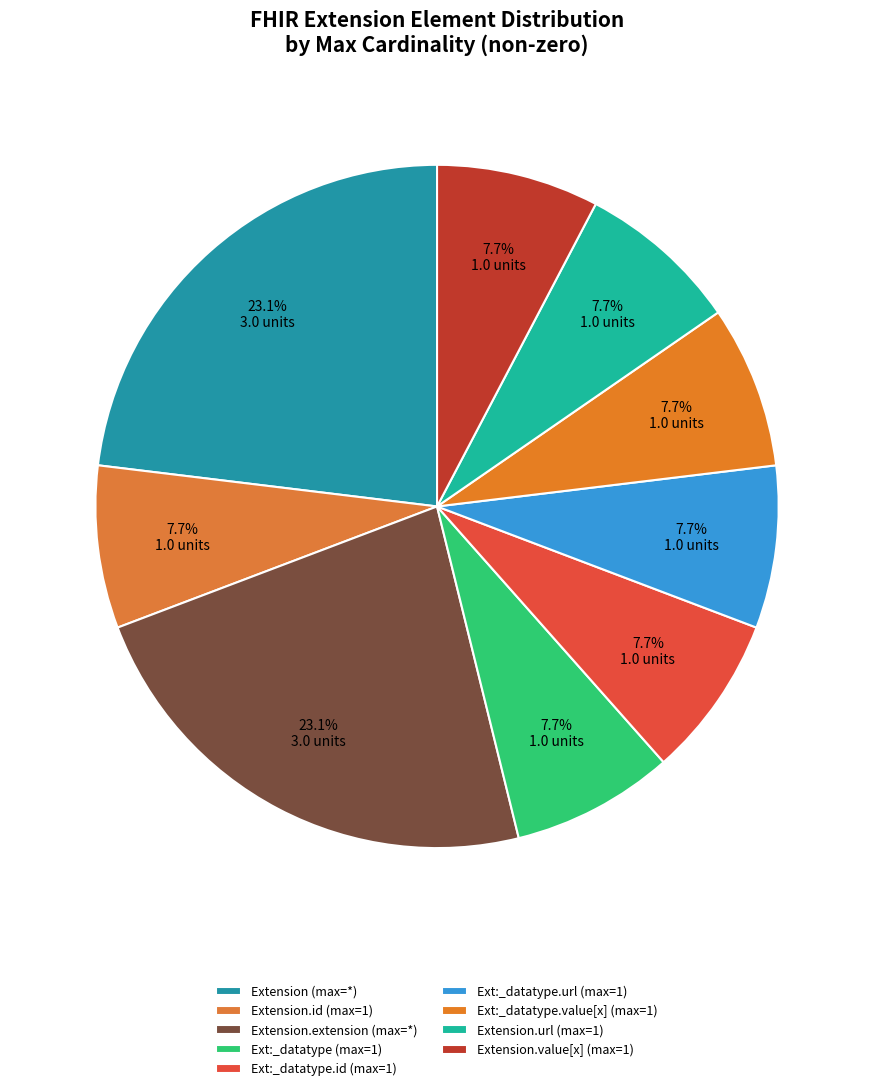

Count the number of slices in the pie.

9